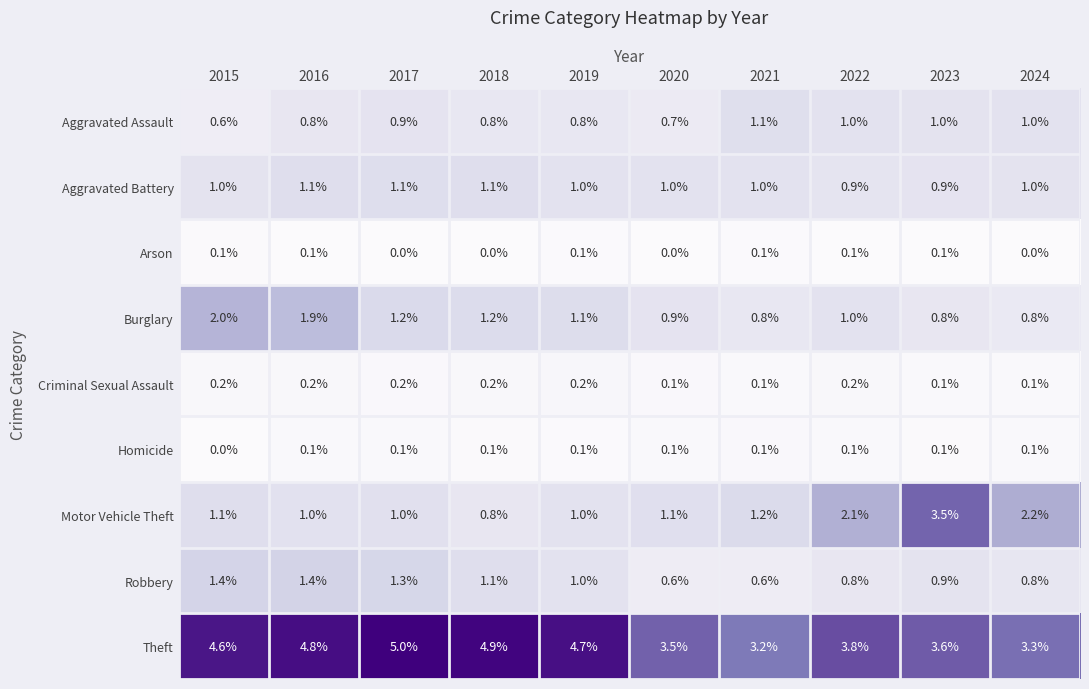

What is the spread (max minus min) of values at 2021?

3.1